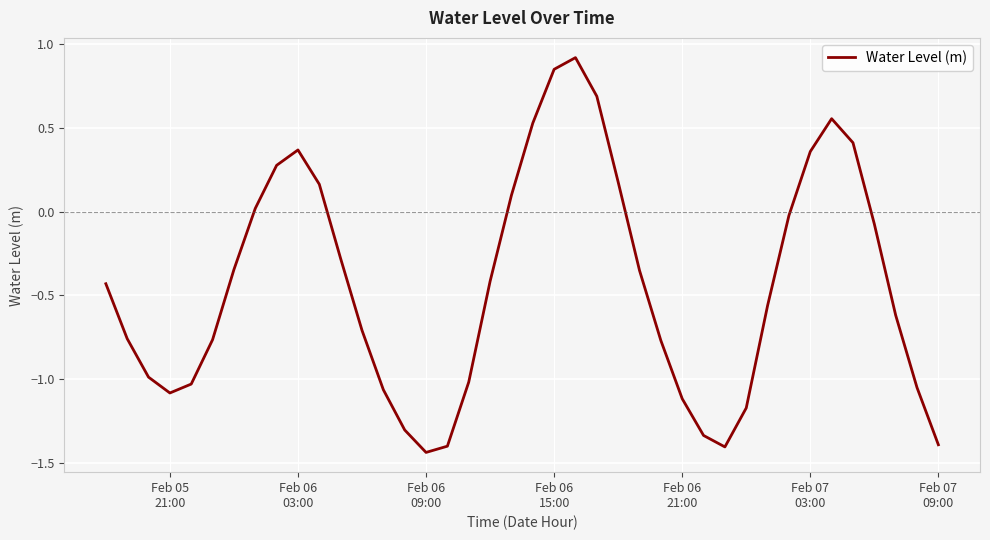

How many interior local valleys (lower than both neighbors) does the data have?

3